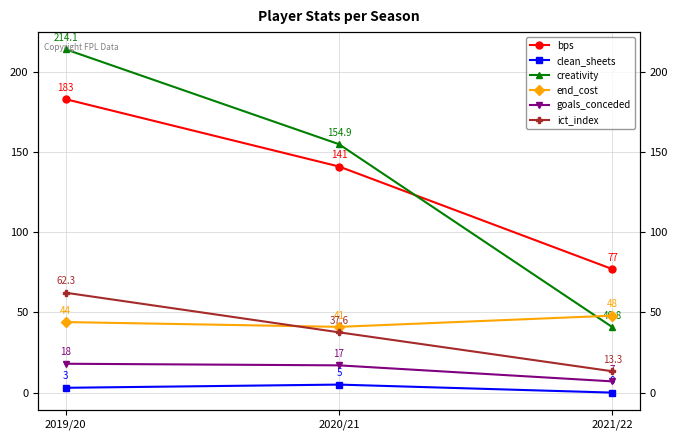

True or false: clean_sheets has a value of 0.8 at 2019/20.

False